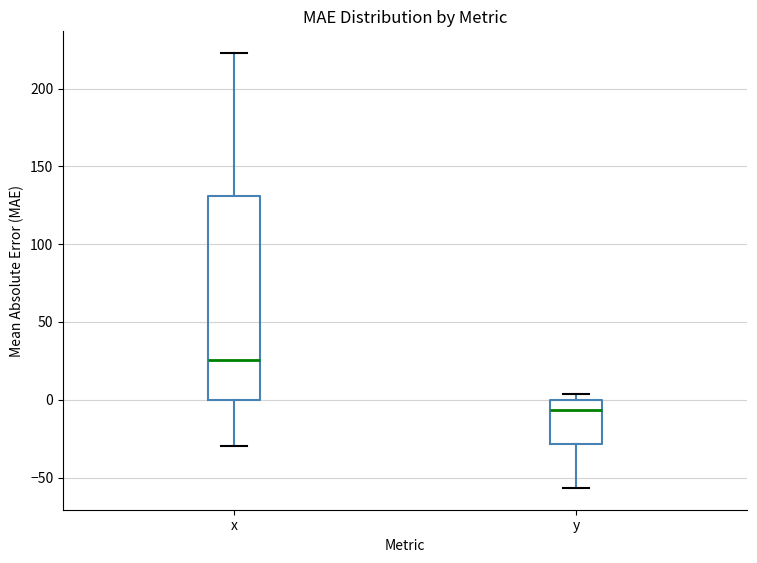

Where is the lower edge of the box for y on the y-axis? The values are not printed on the chart, so give them approximately, as read against the axis.

-30